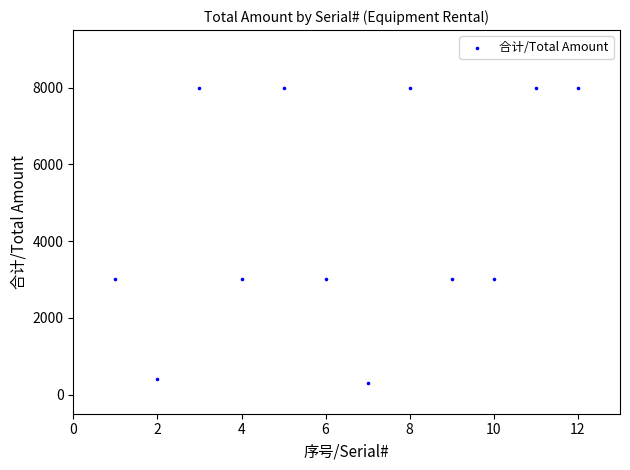

What is the range of X values (max minus min)?

11